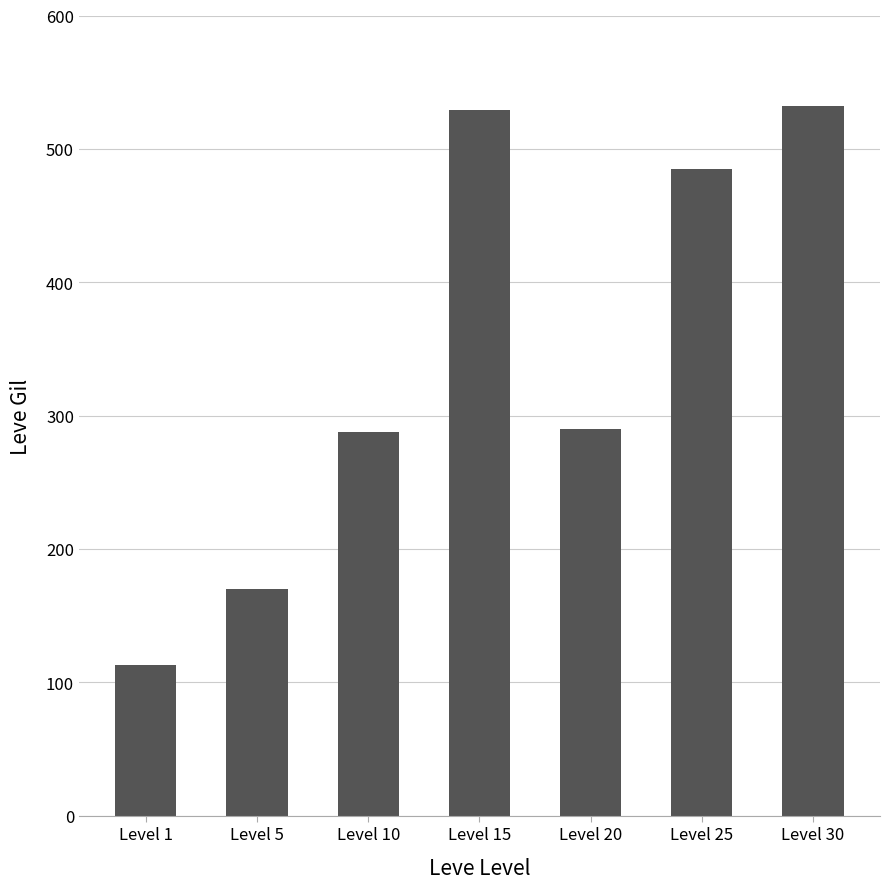

The value at Level 15 is 529. True or false?

True